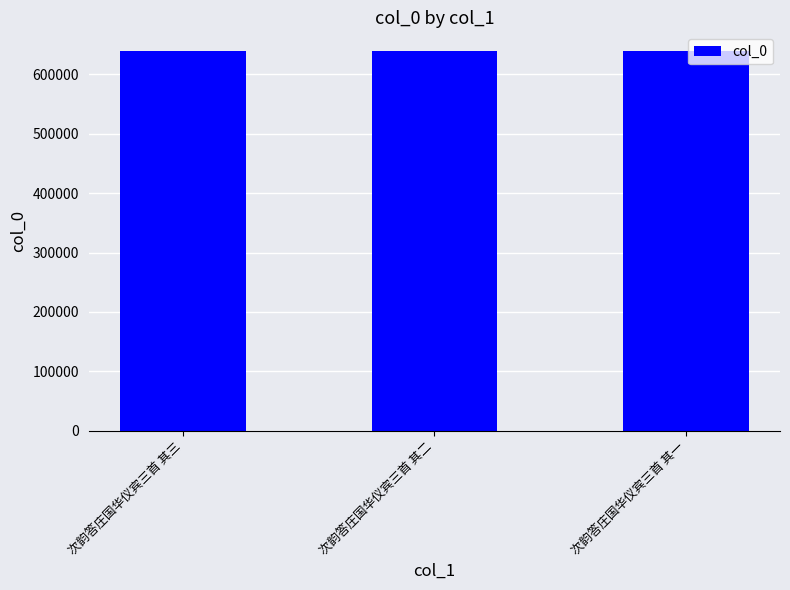

What is the sum of the values at 次韵答庄国华仪宾三首 其一 and 次韵答庄国华仪宾三首 其二?

1278151